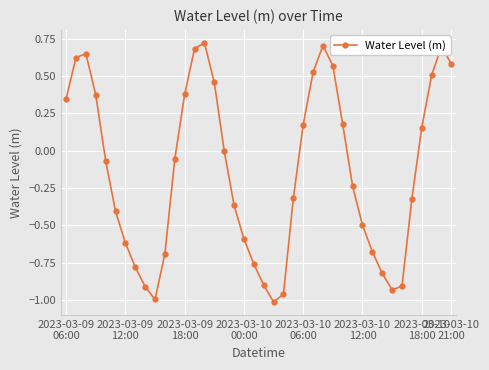

What is the sum of all values?

-5.5